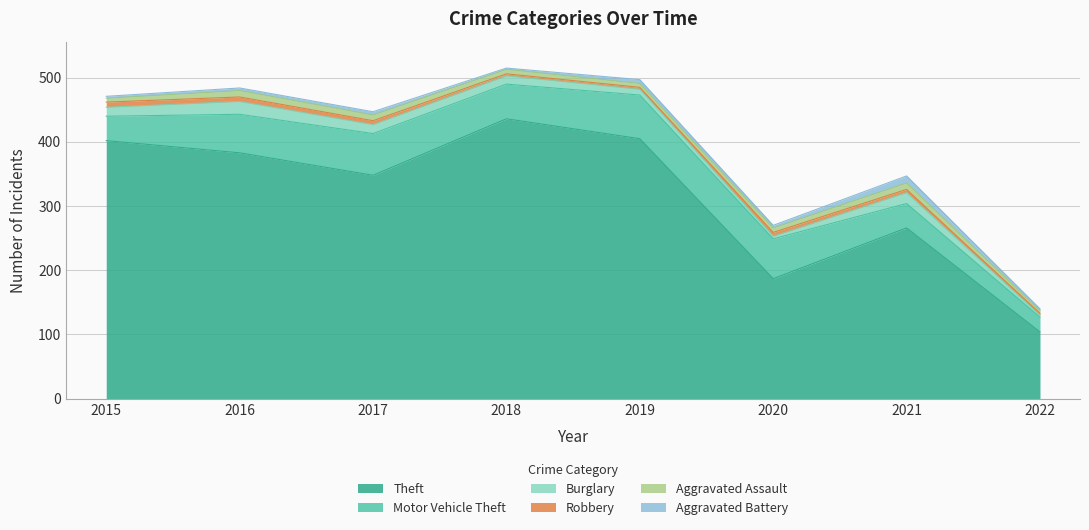

What is the average value of the Burglary series?

12